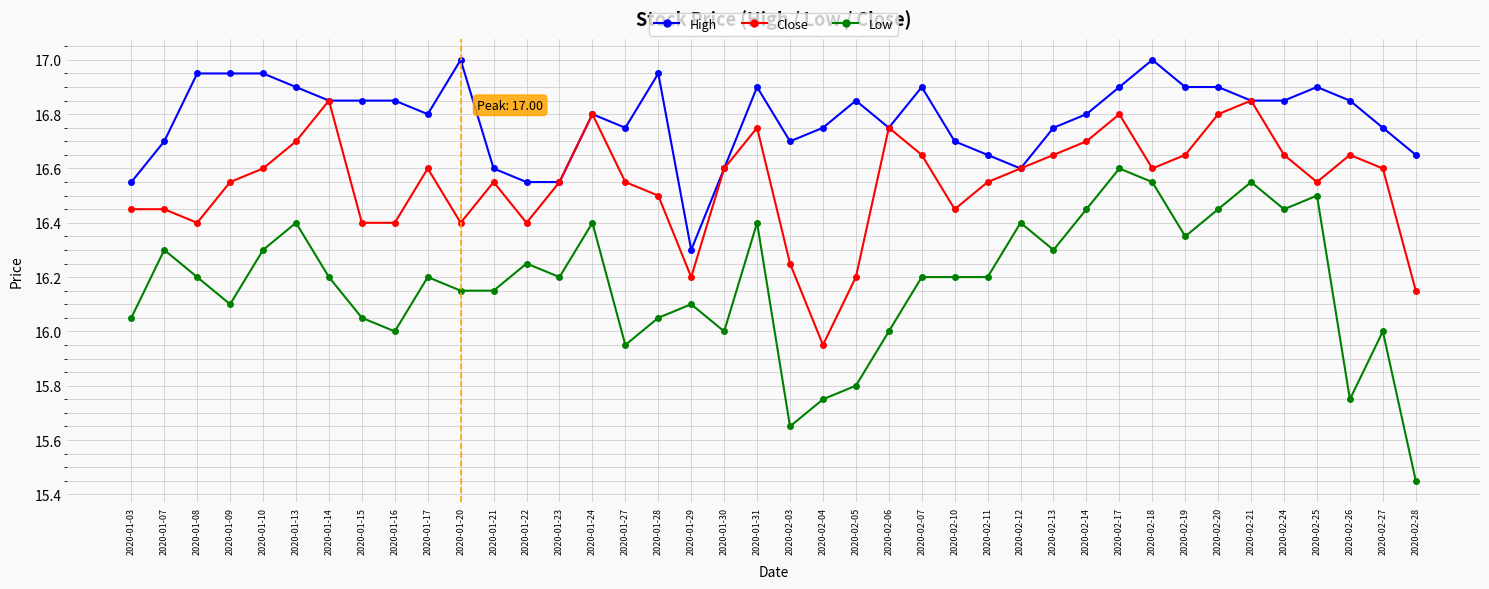

True or false: Close and Low cross at least once.

False